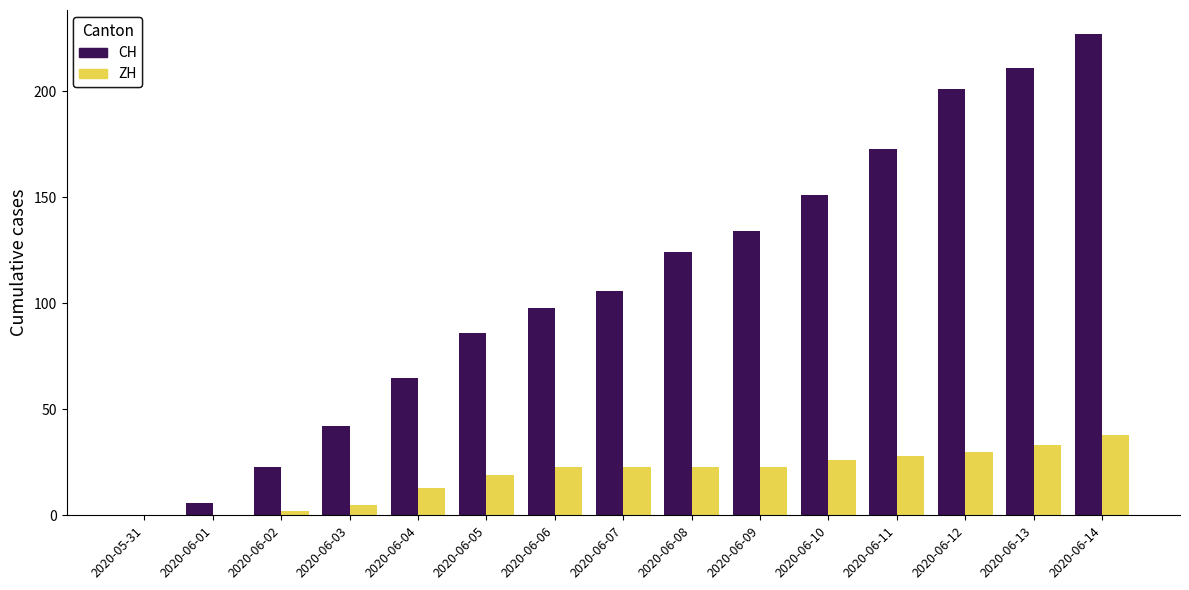

Count the number of data series in this chart.

2